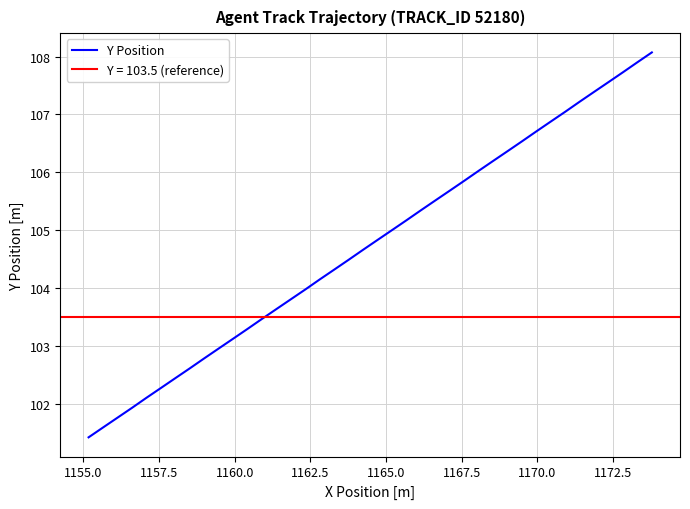

What is the lowest value of the Y Position series?

101.4